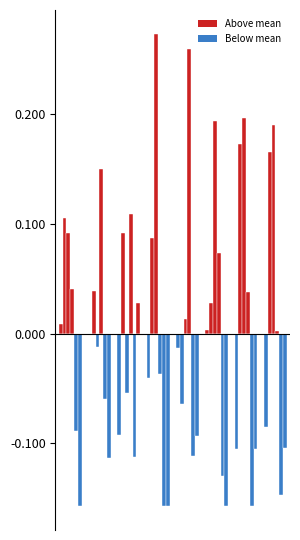

The value at 2 is -0.0. True or false?

False